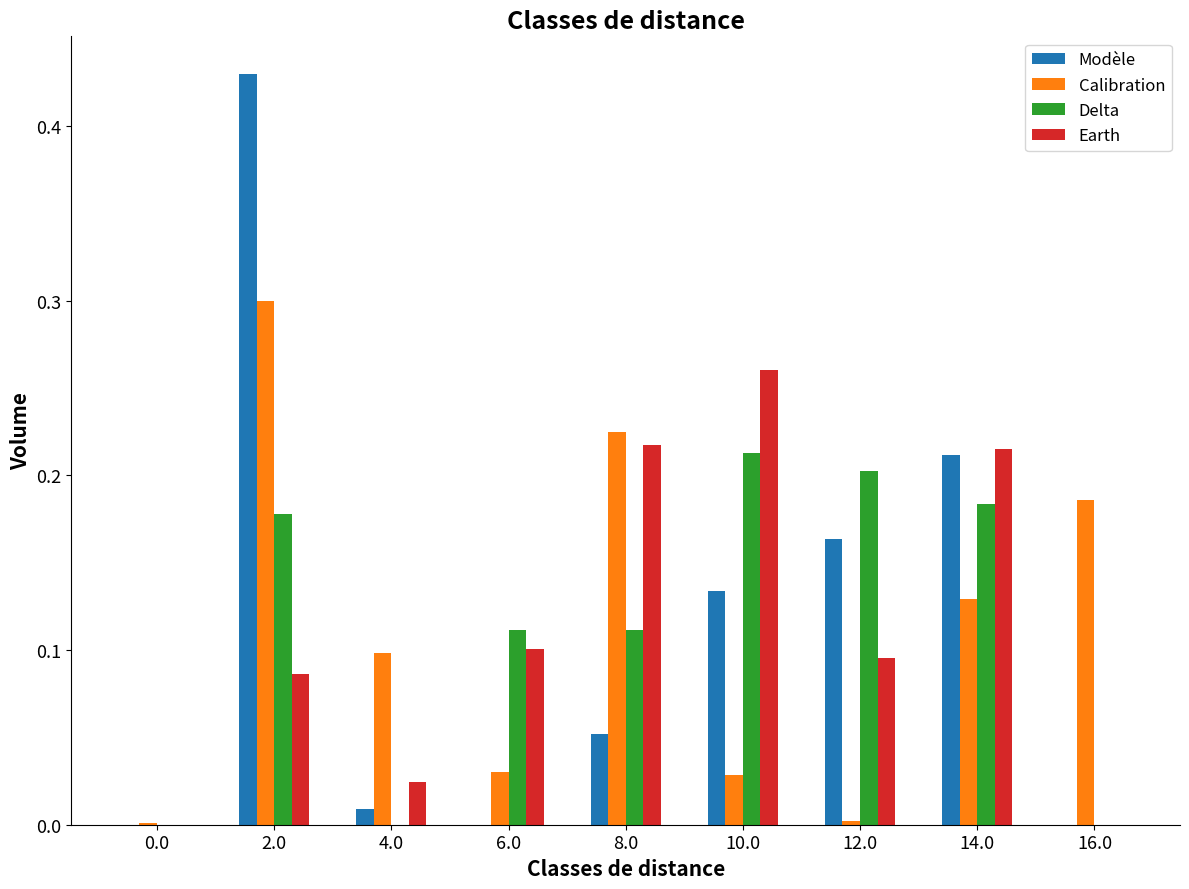

Which label corresponds to the largest value in the chart?

2.0